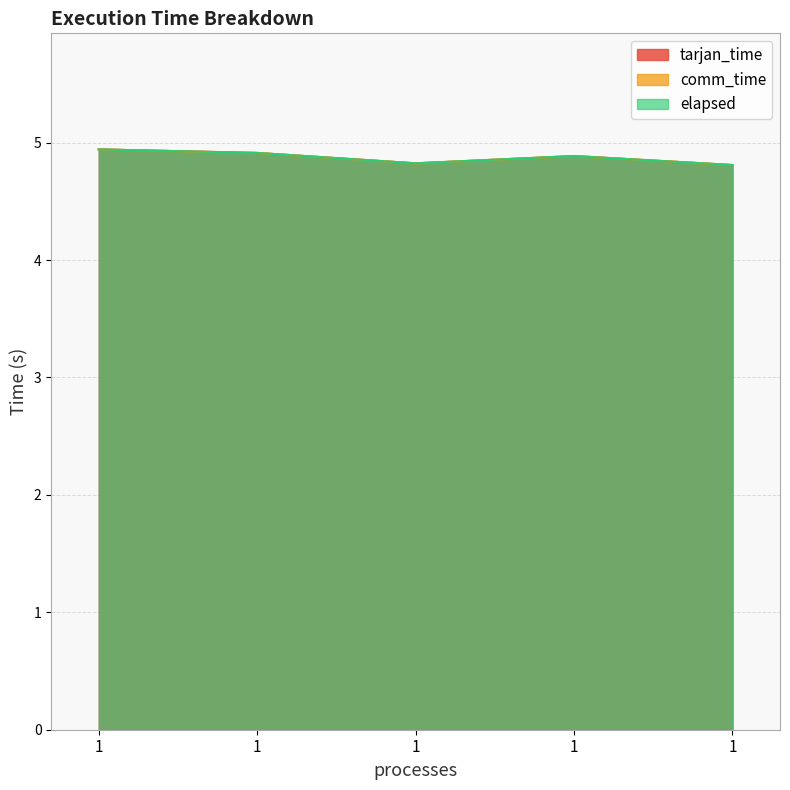

What is the value of the elapsed point at the 1st from the left?

4.9